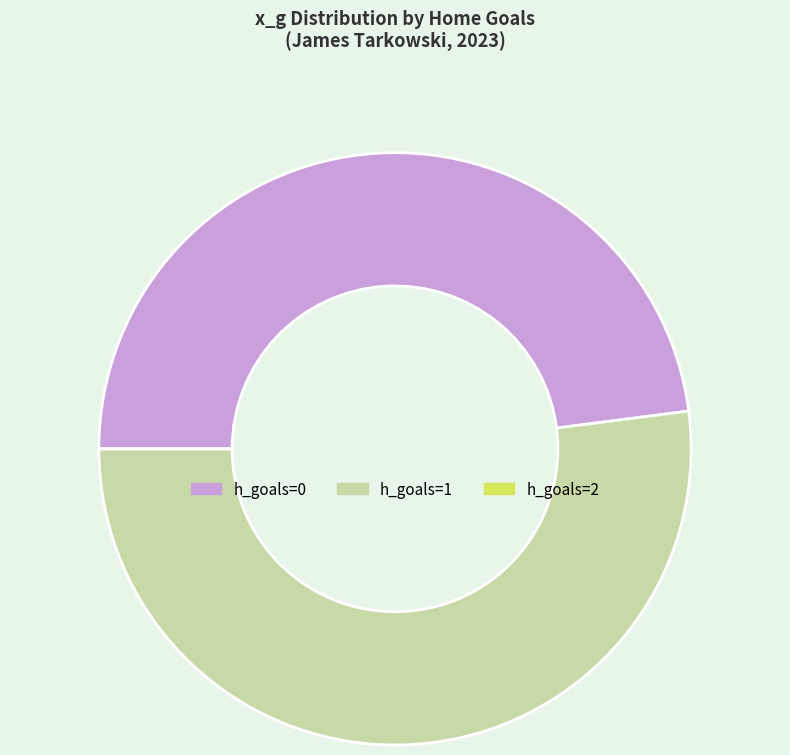

True or false: h_goals=1 accounts for 52% of the total.

True